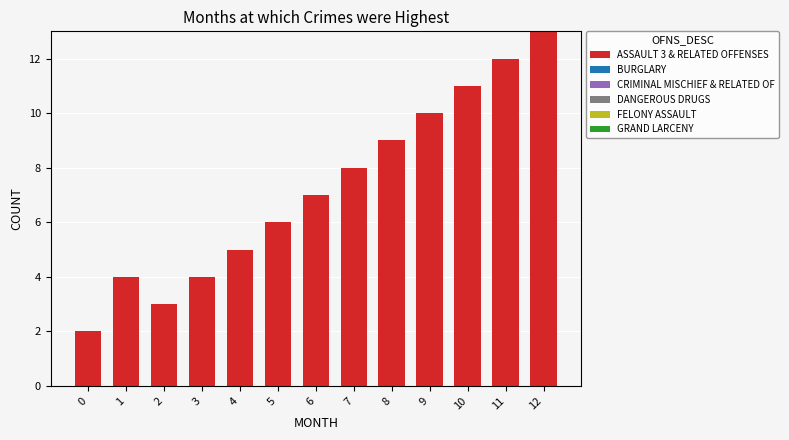

The chart shows a value of 4 at 3. True or false?

True